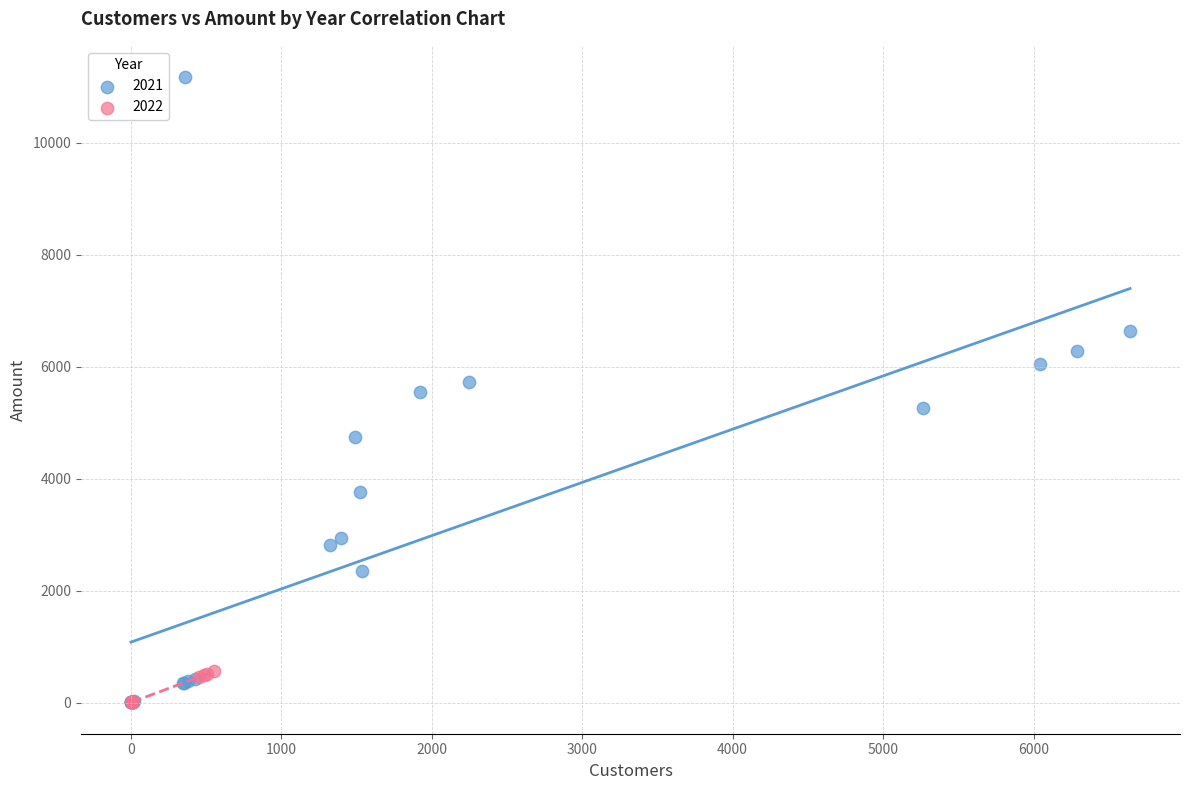

Which series contains the highest Y value?

2021